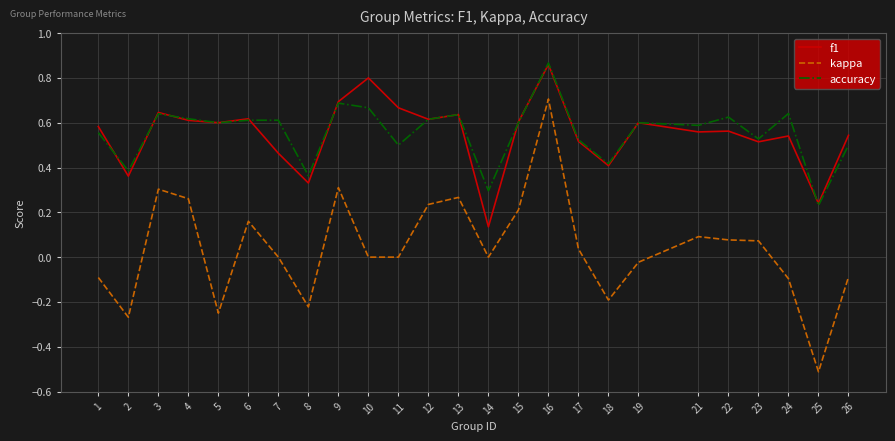

How many categories are shown in the chart?

25